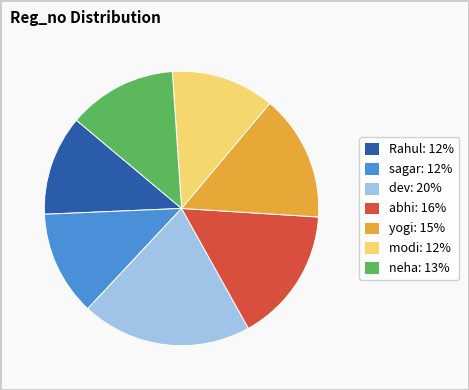

Count the number of slices in the pie.

7